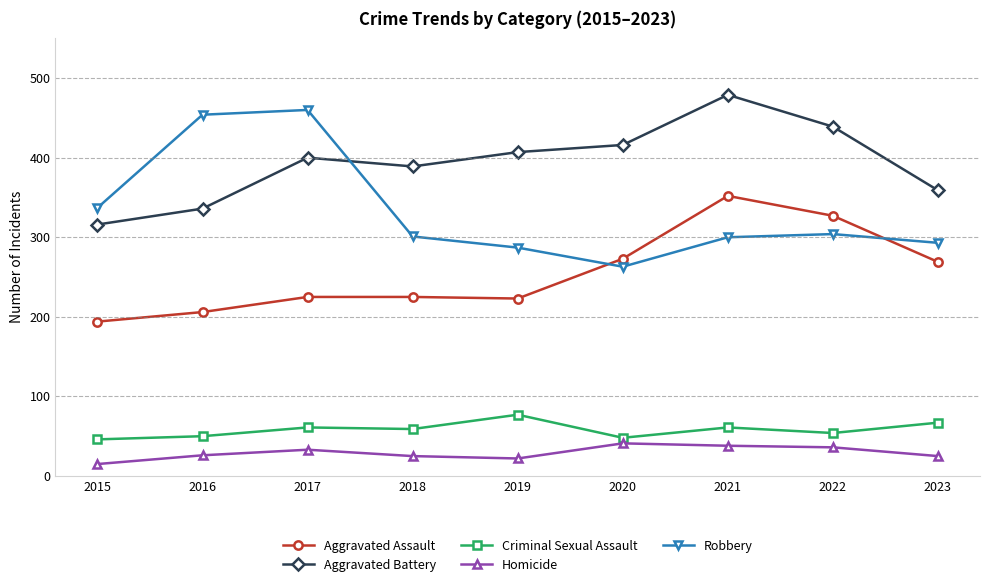

True or false: Robbery and Homicide cross at least once.

False